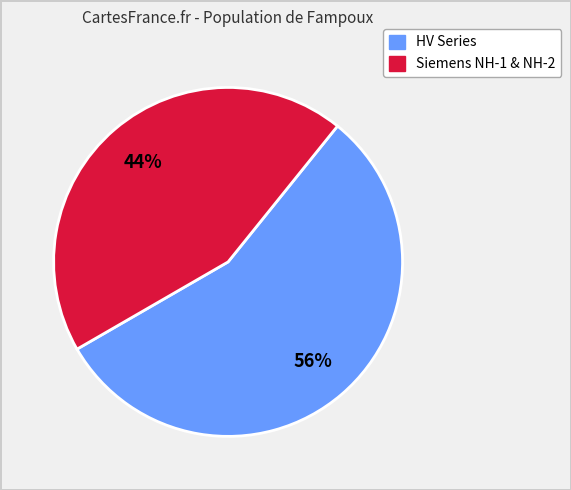

To the nearest percent, what is the average slice percentage?

50%